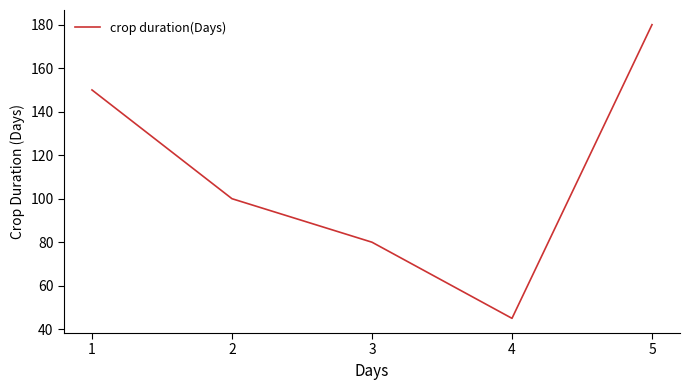

How many lines are shown in the chart?

1